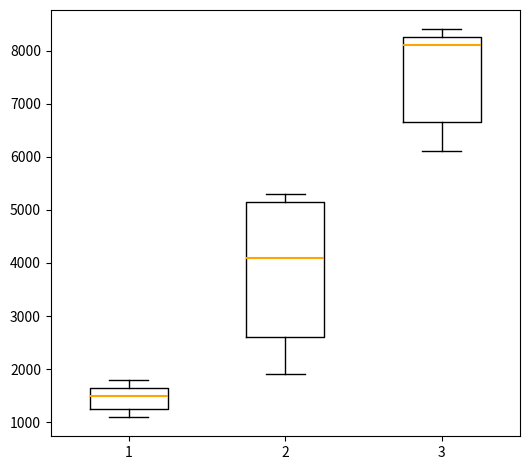

Reading left to right, read every box against the y-axis: the position of its median line, the range the box covers, and the ends of its whiskers. The values are not printed on the chart, so give them approximately, as read against the axis.

1: median 1500, box 1300 to 1700, whiskers 1100 to 1800
2: median 4100, box 2600 to 5200, whiskers 1900 to 5300
3: median 8100, box 6700 to 8300, whiskers 6100 to 8400